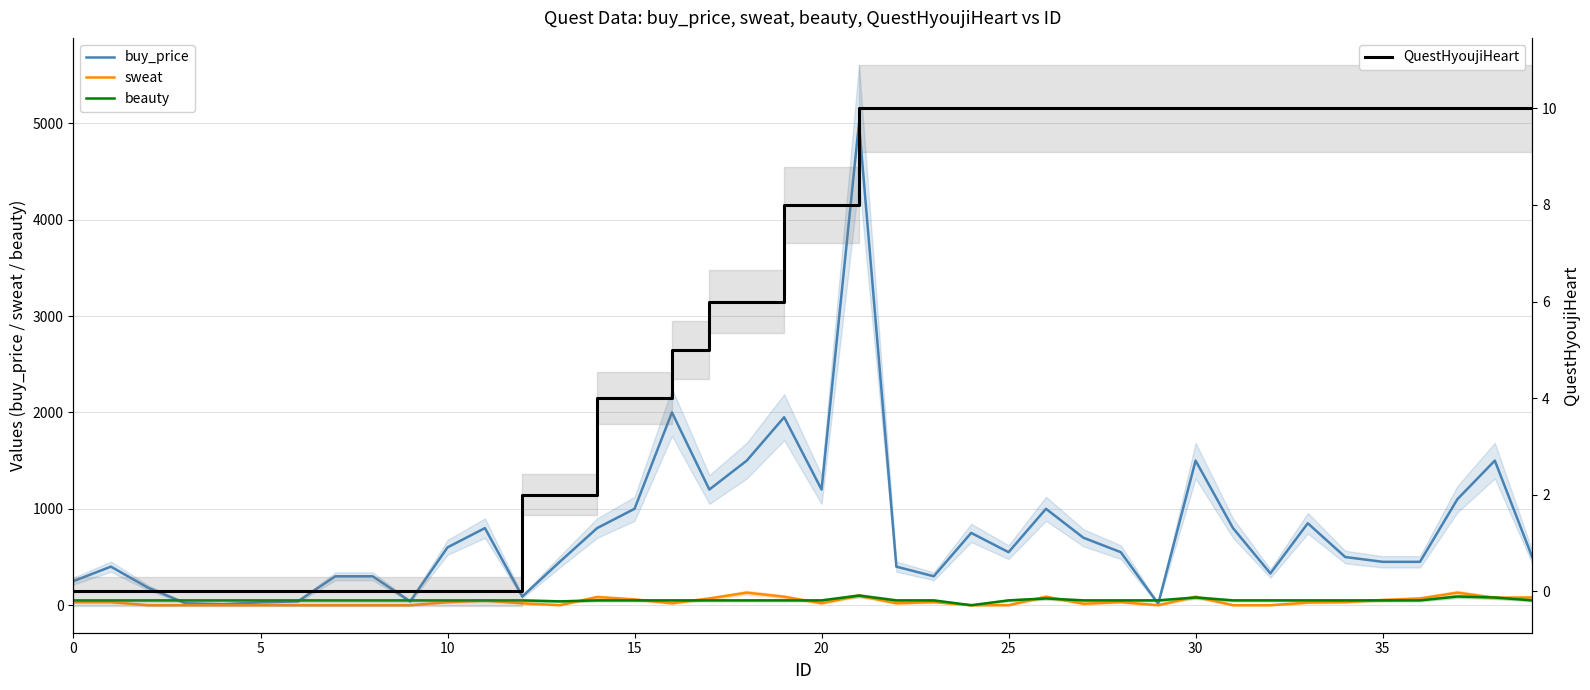

How many lines are shown in the chart?

4